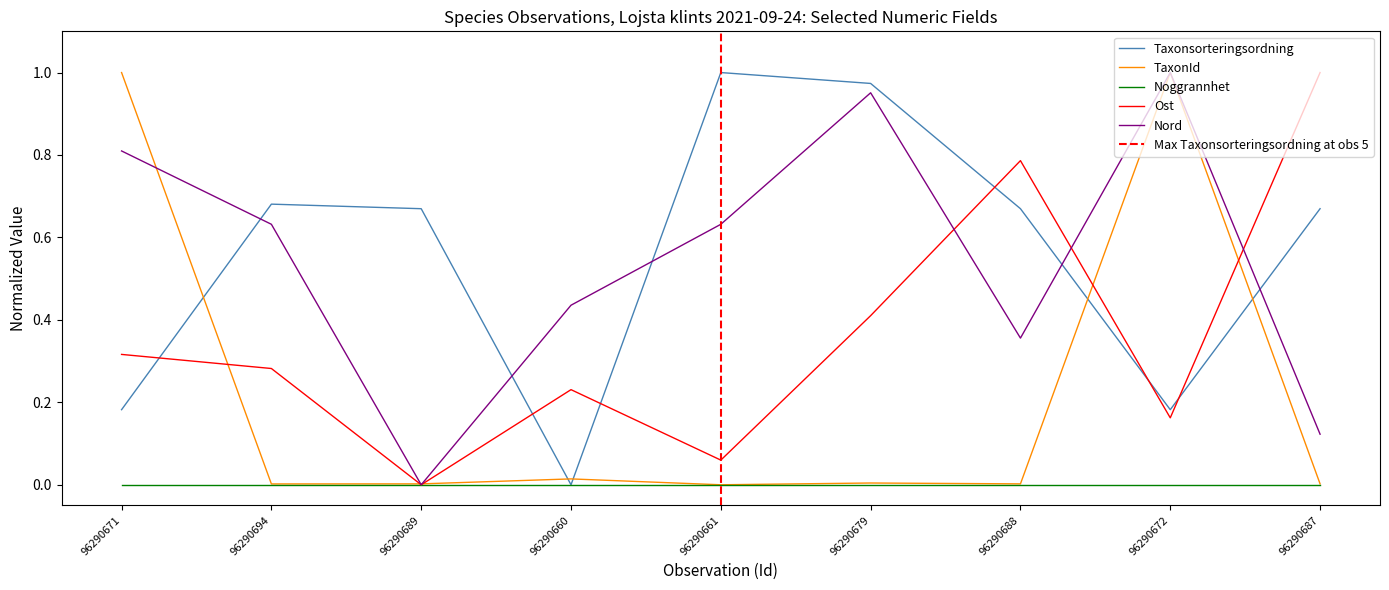

List the labels in order of Taxonsorteringsordning value, largest first.

96290661, 96290679, 96290694, 96290689, 96290688, 96290687, 96290671, 96290672, 96290660